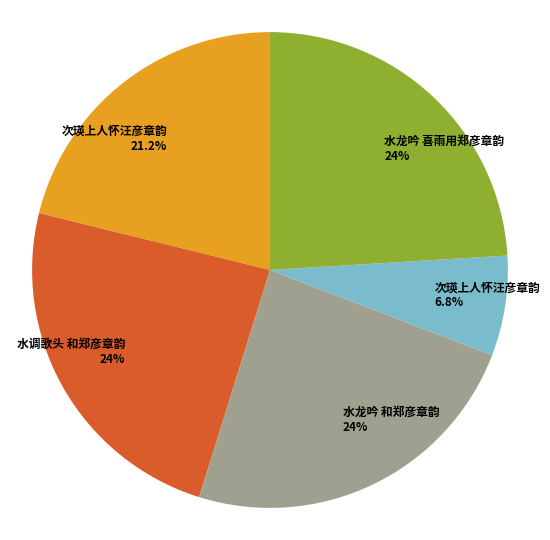

Is there a majority slice in this chart?

No